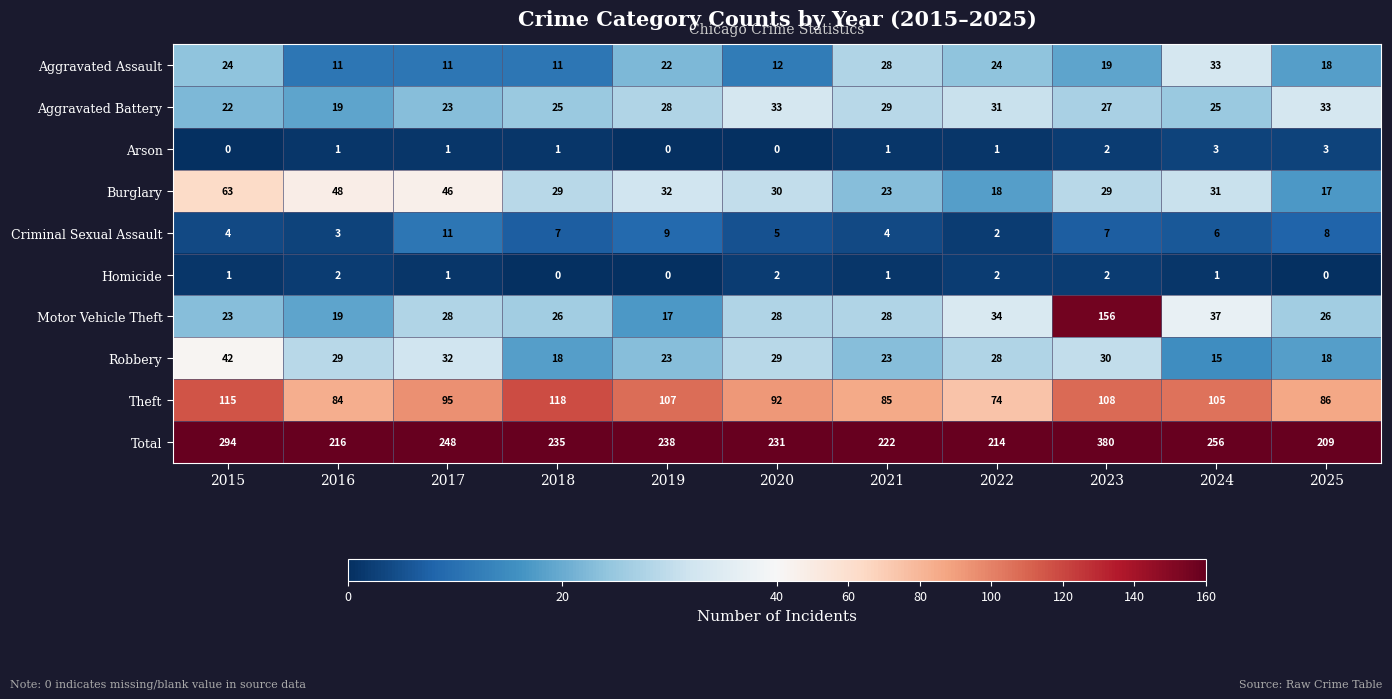

At which category does the chart reach its peak across all series?

2023